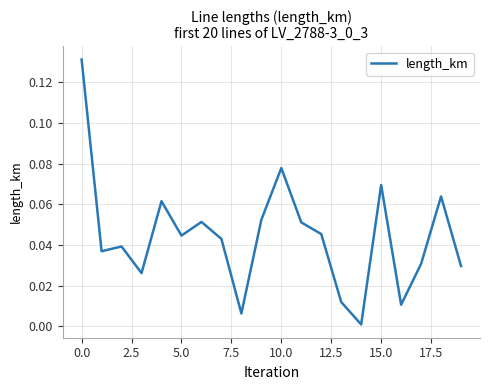

What is the sum of all values?

0.9